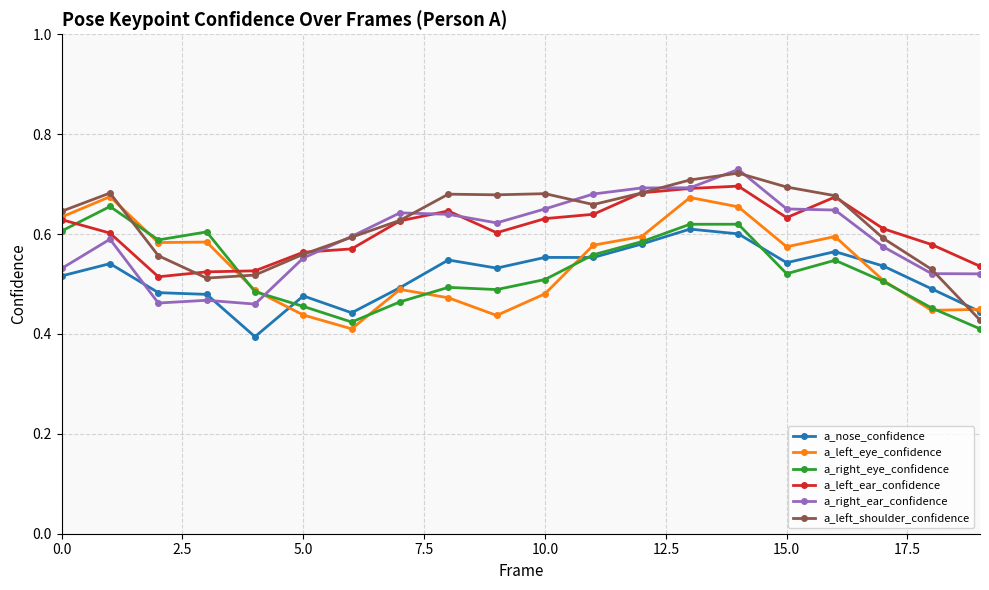

Count the a_left_shoulder_confidence values in the range 0 to 1.

20